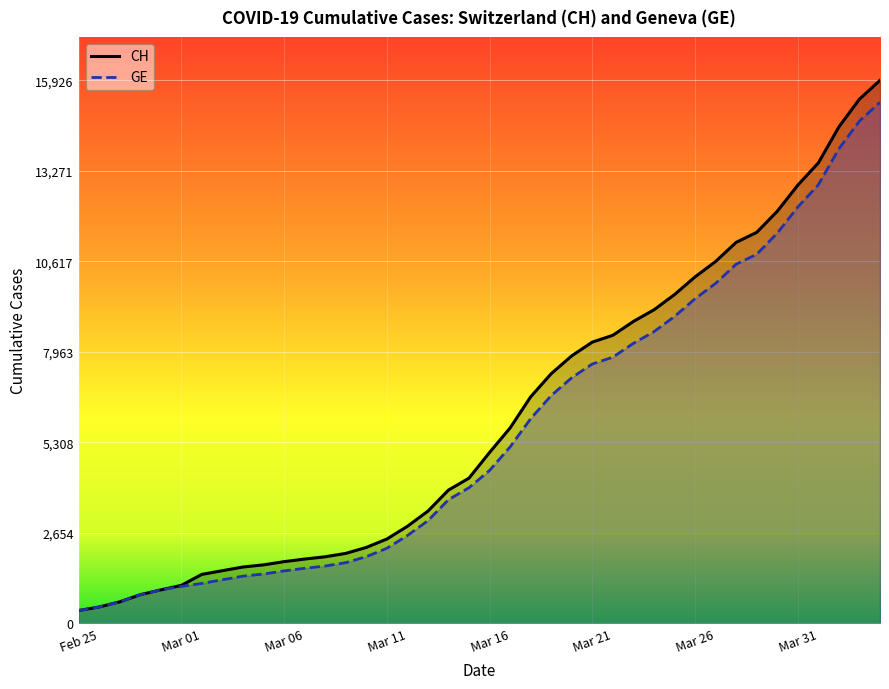

What is the average value of the GE series?

5641